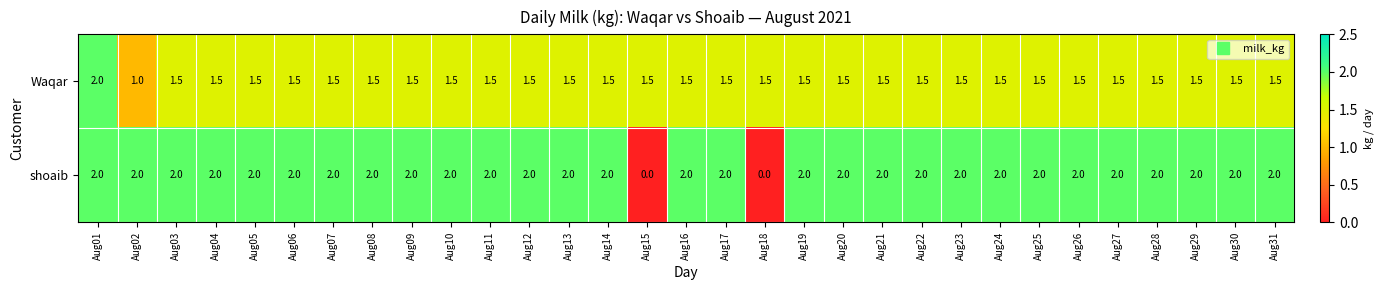

What is the spread (max minus min) of values at Aug15?

1.5